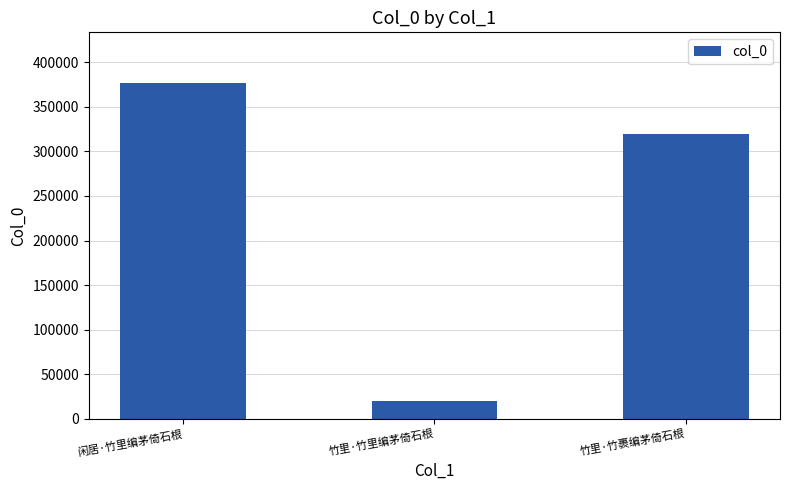

What is the change in value from 闲居·竹里编茅倚石根 to 竹里·竹里编茅倚石根?

-356276